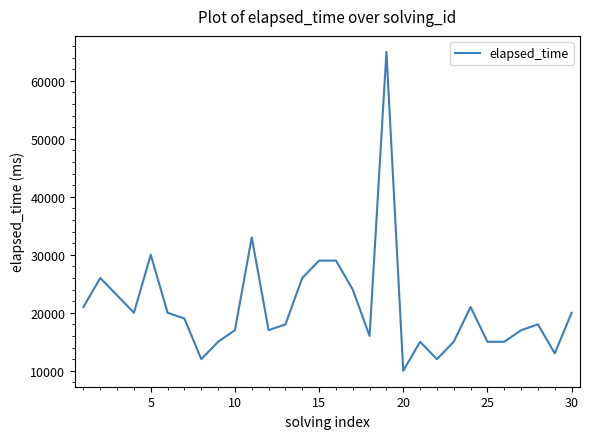

What is the difference between the maximum and minimum values?

55000